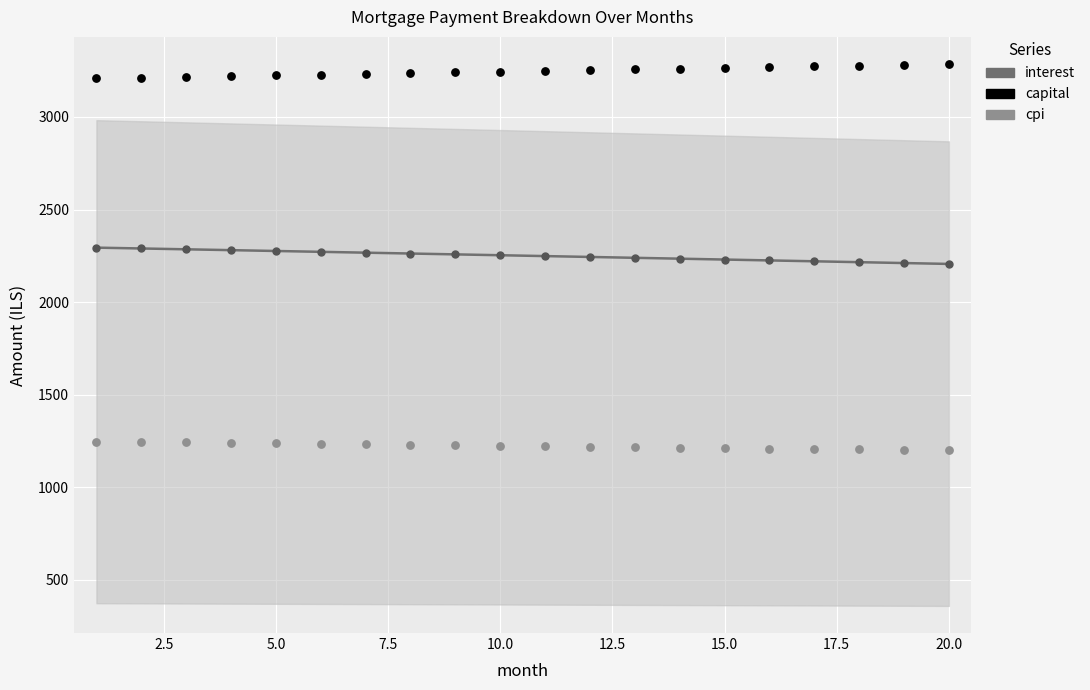

Which series has the widest spread of Y values?

interest